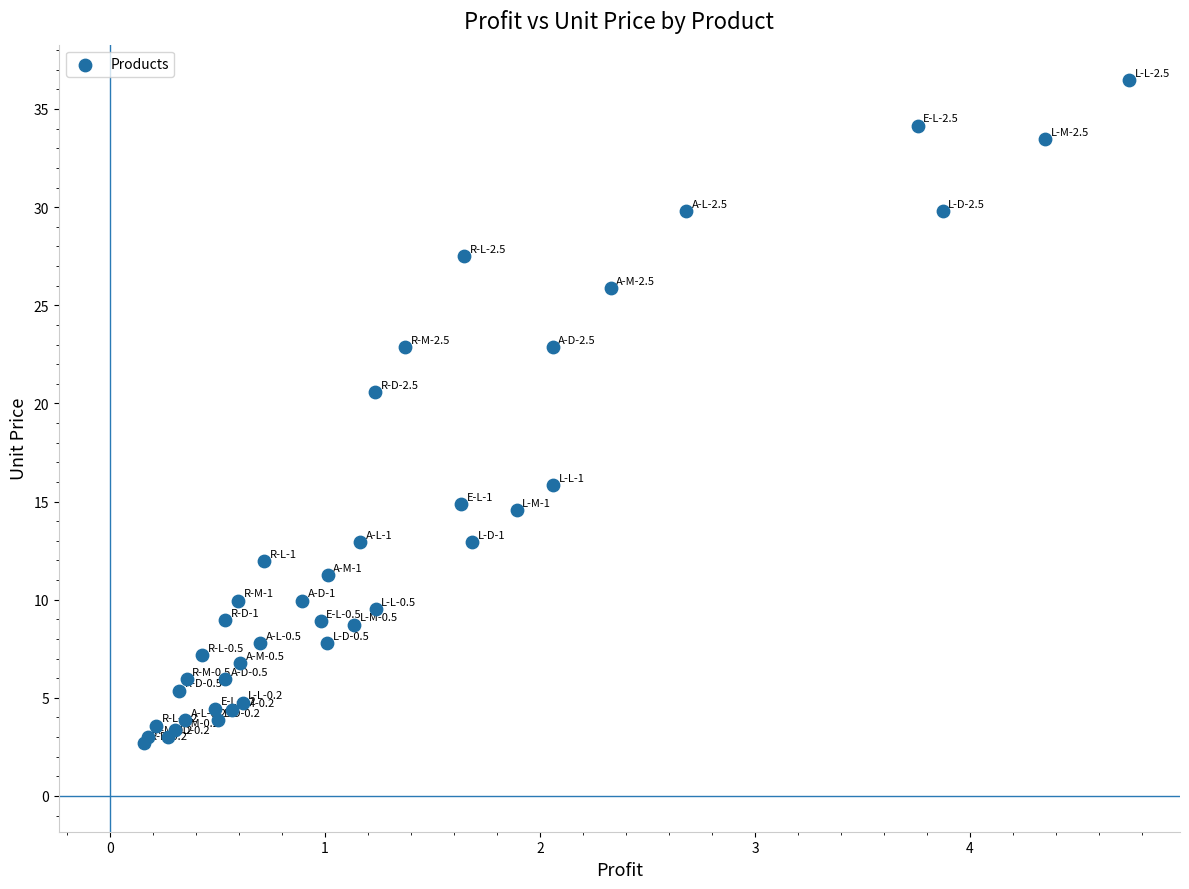

What Y value in the scatter plot is closest to 19?

20.6